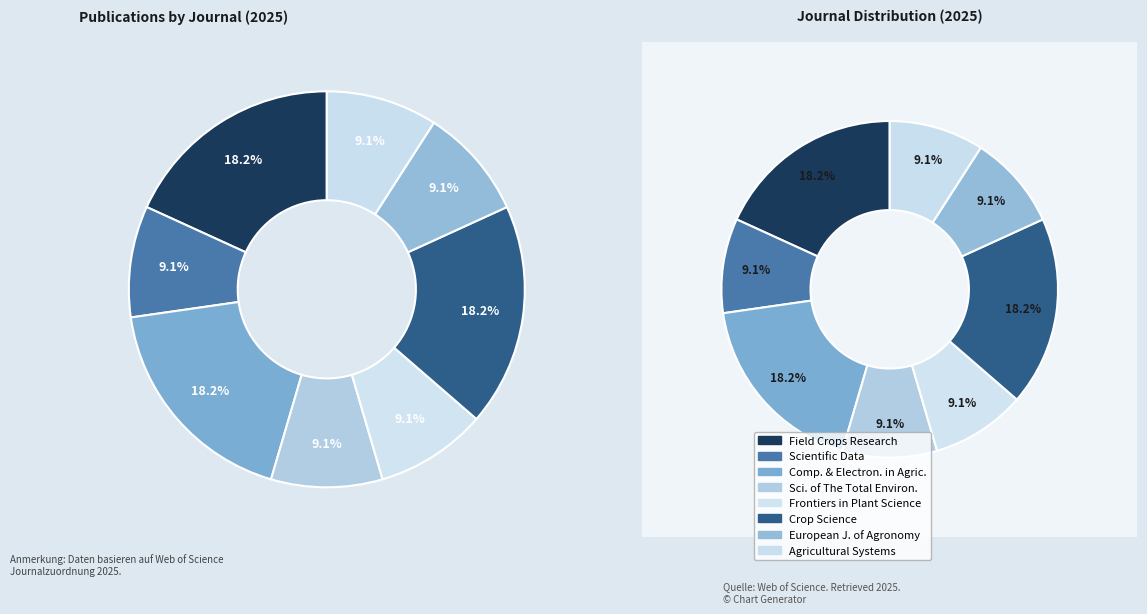

To the nearest percent, what is the average slice percentage?

13%